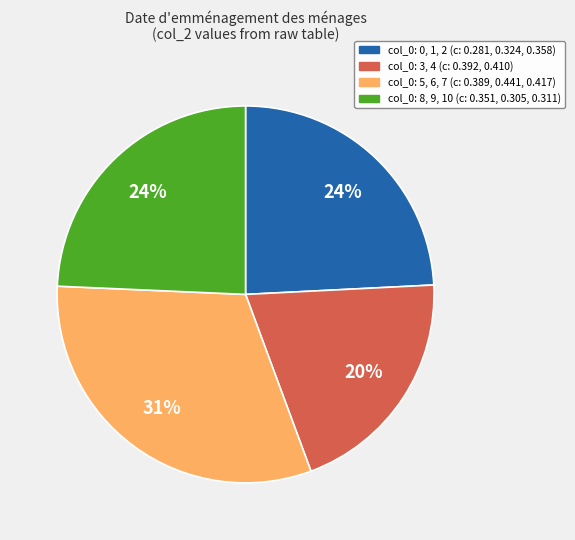

To the nearest percent, what percentage of the pie is col_0: 0, 1, 2 (c: 0.281, 0.324, 0.358)?

24%